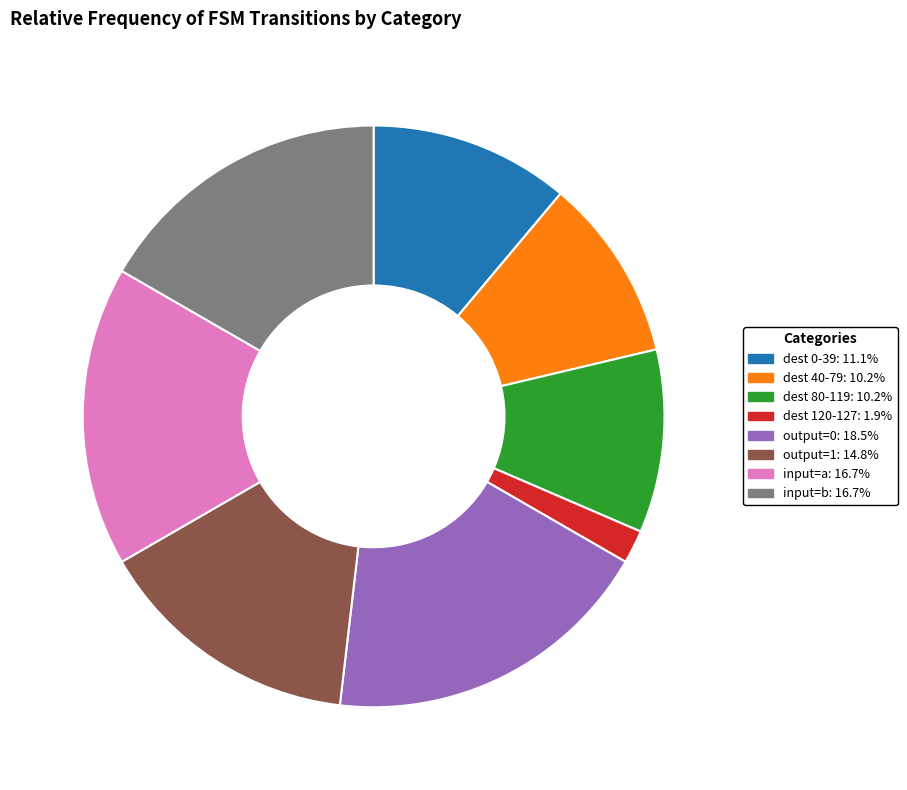

Count the number of slices in the pie.

8